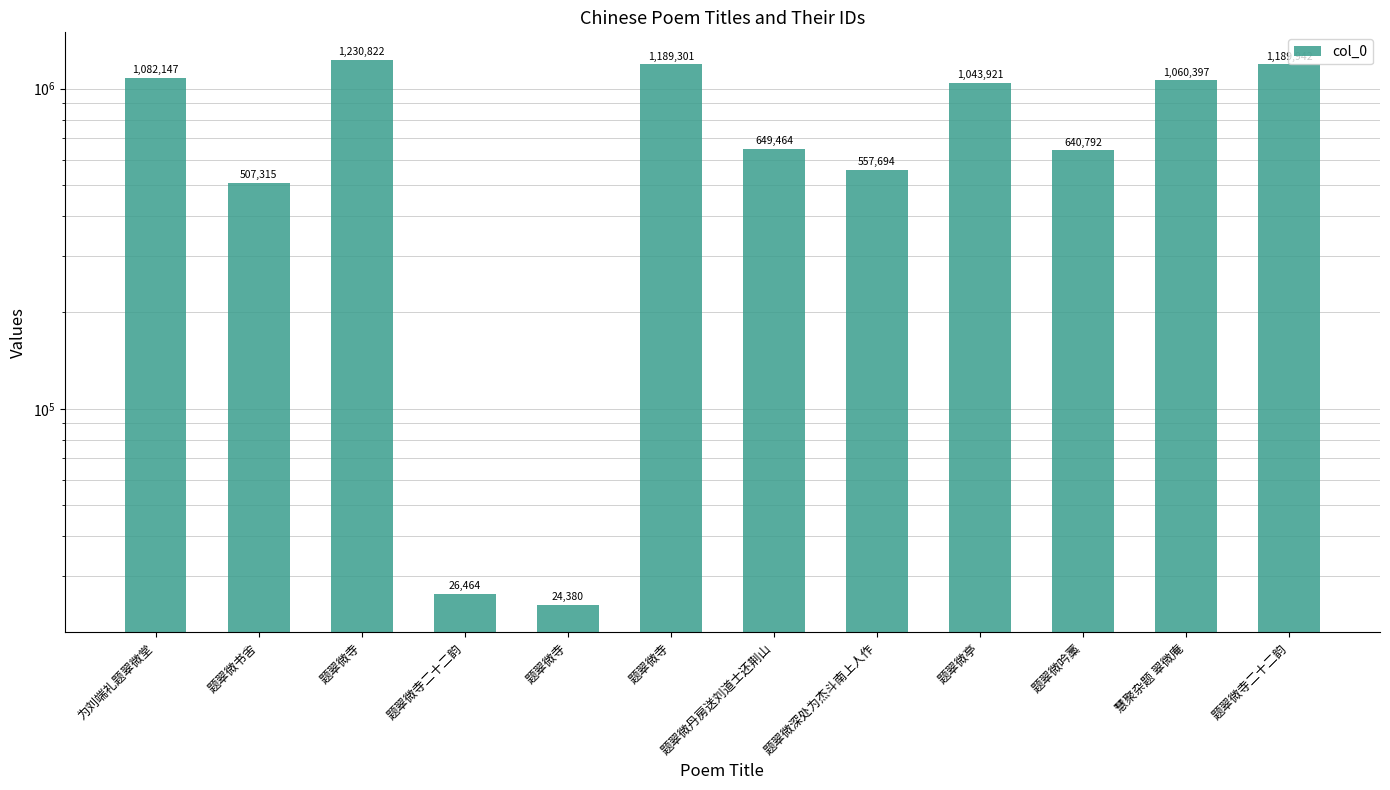

True or false: the data shows 26464 at 题翠微寺二十二韵.

True